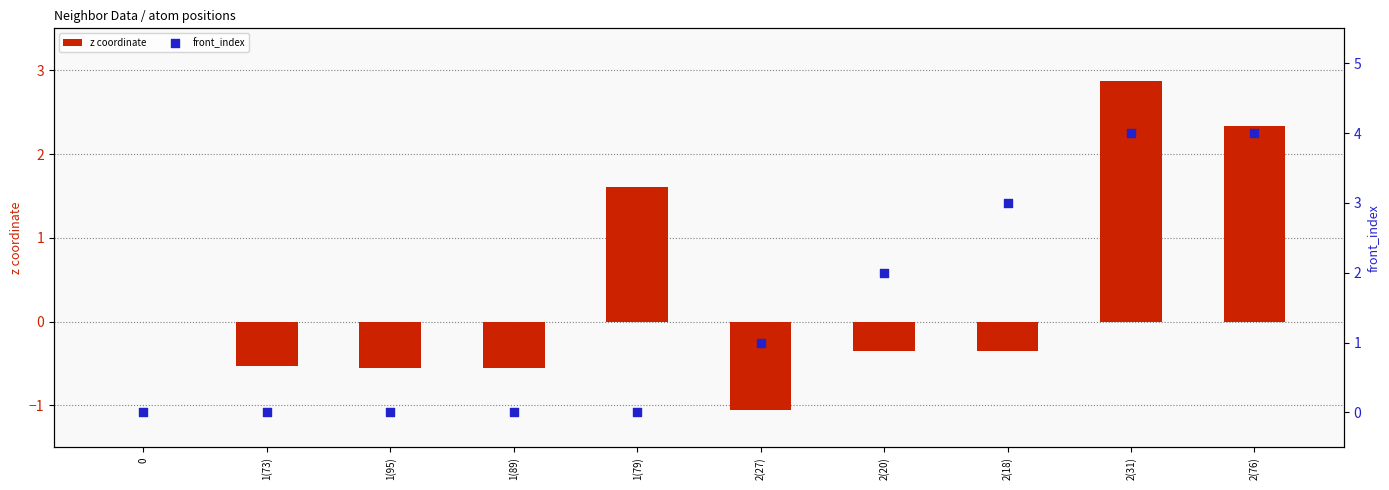

Is the value of z coordinate at 2(76) greater than the value of front_index at 1(79)?

Yes